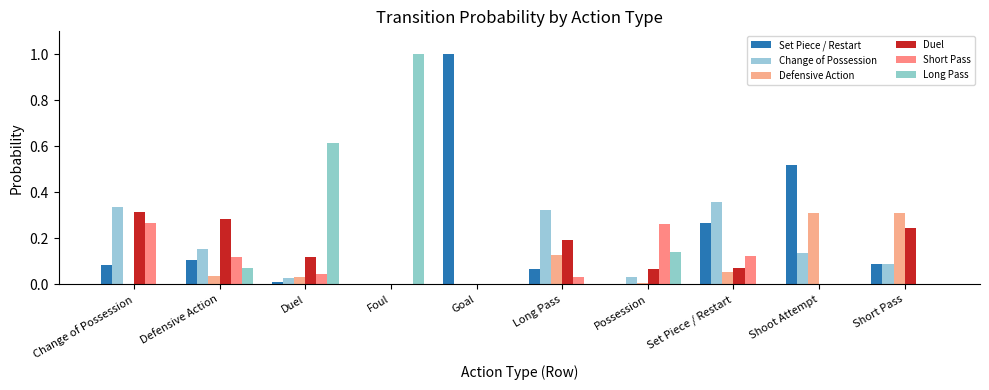

Count the number of data series in this chart.

6